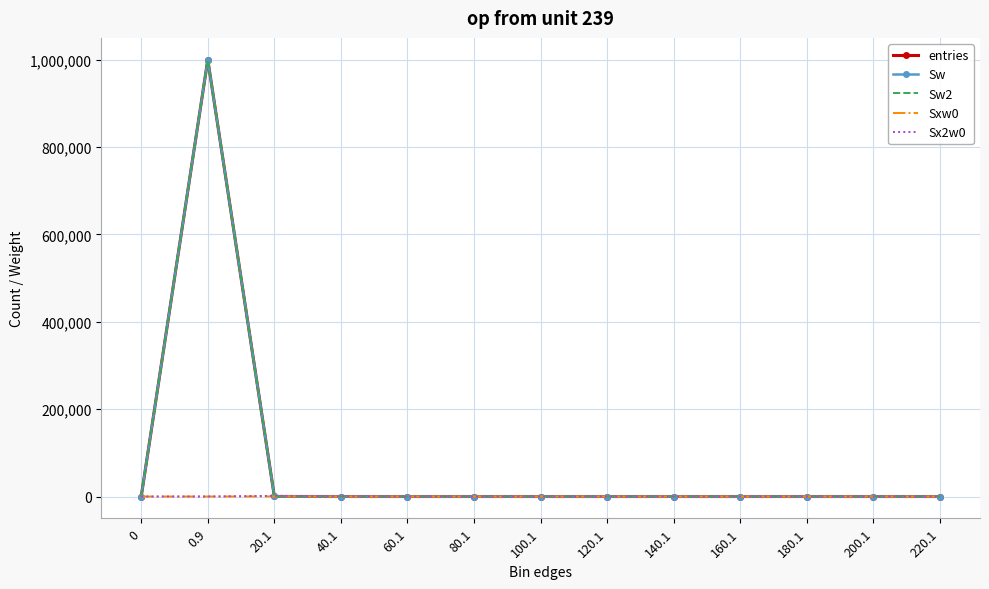

Rank the series by their maximum value, from lowest to highest.

Sxw0, Sx2w0, entries, Sw, Sw2